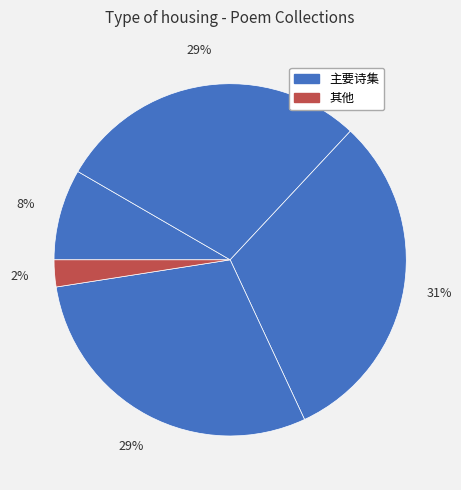

To the nearest percent, what is the difference between the largest and smallest slice percentages?

29%